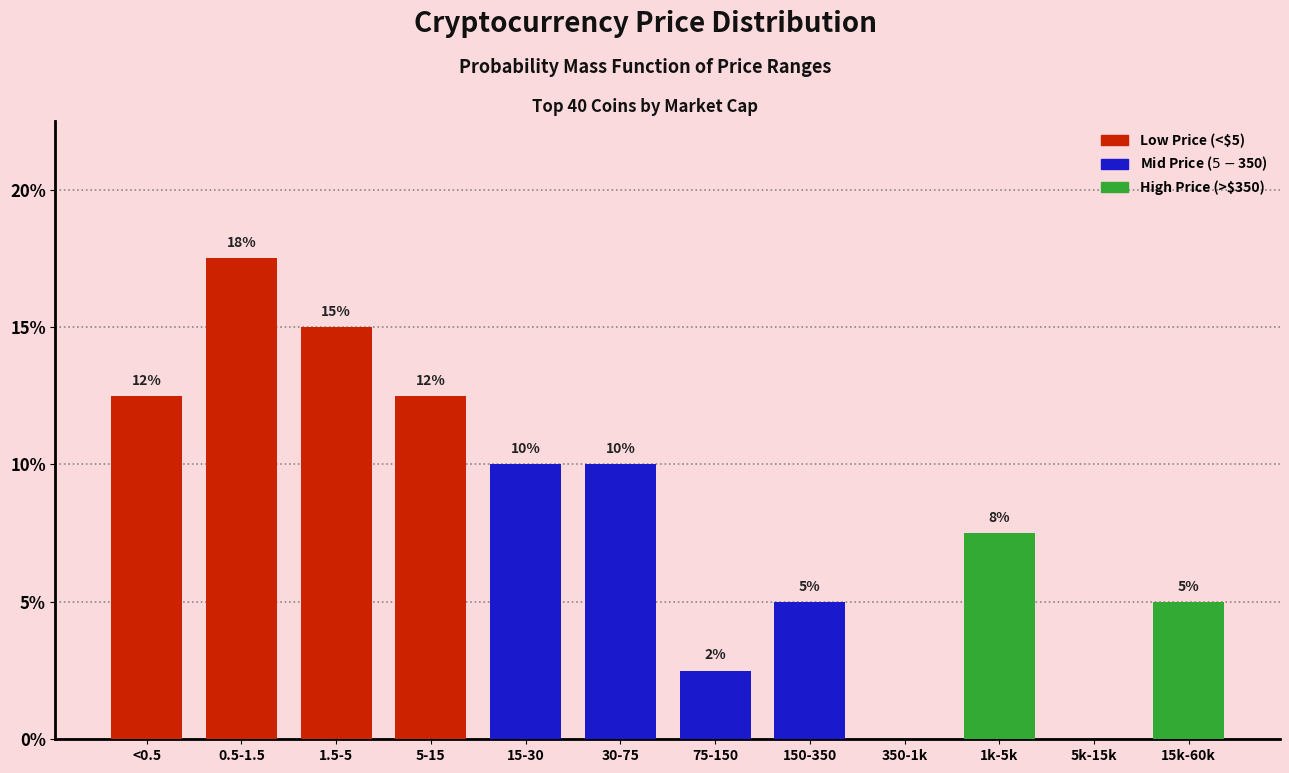

Between 75-150 and 5k-15k, which is larger?

75-150